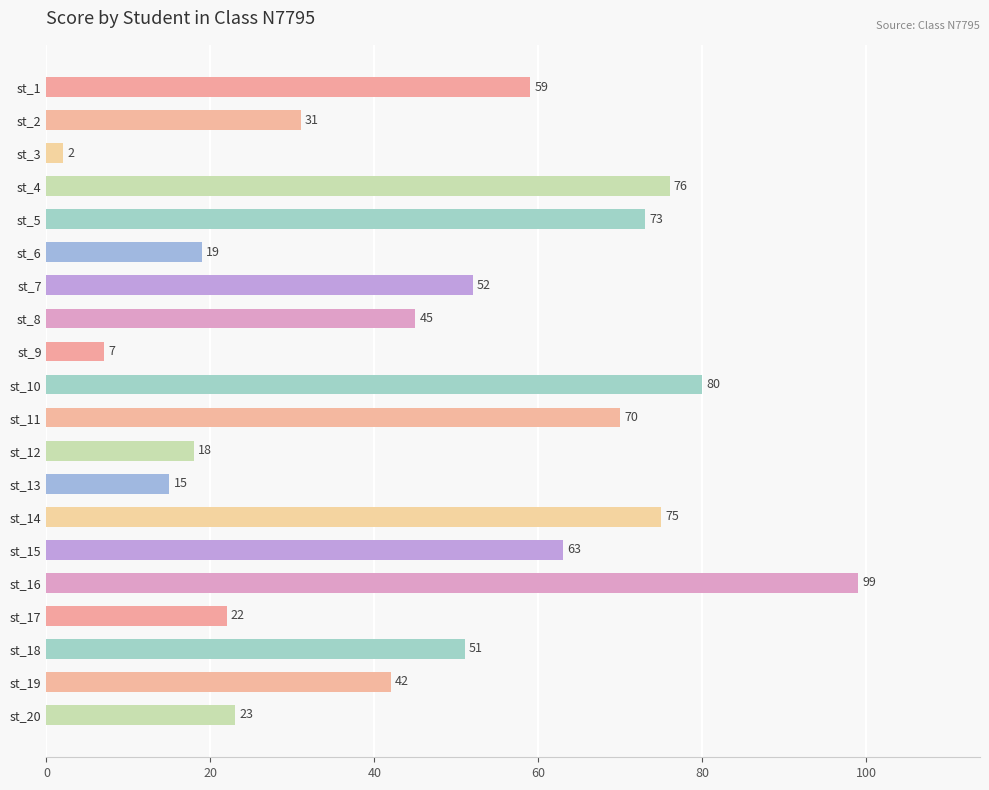

What is the change in value from st_8 to st_17?

-23